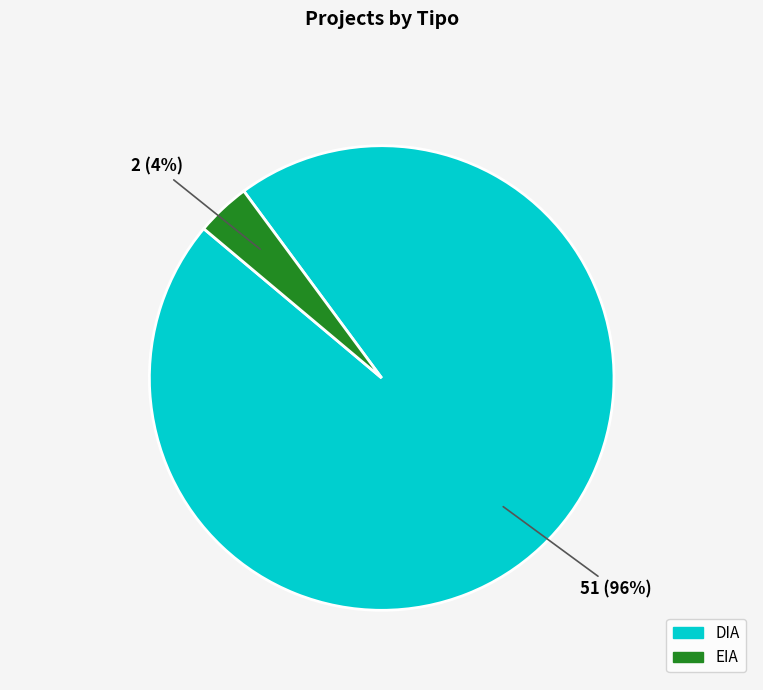

Between EIA and DIA, which is larger?

DIA